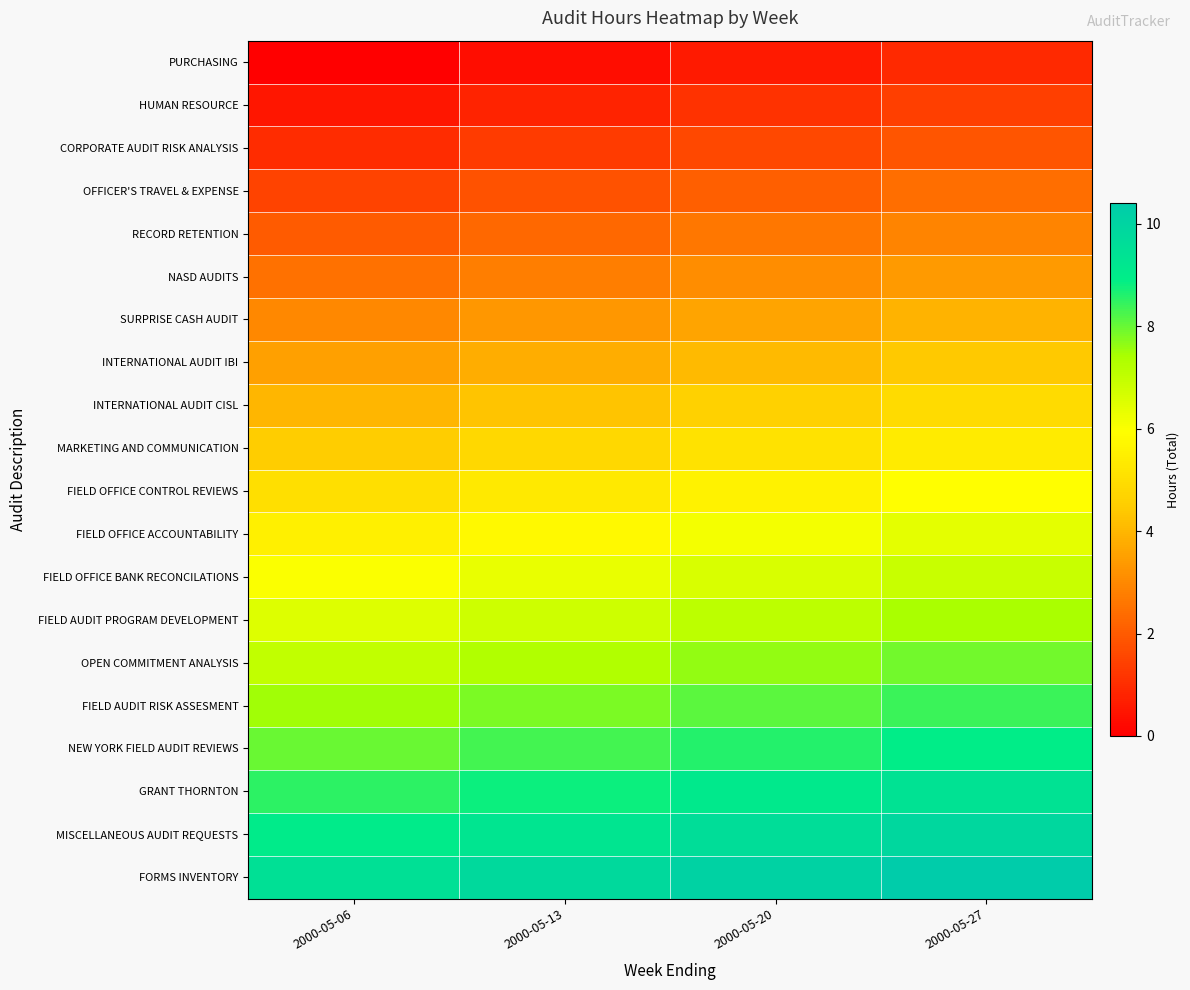

Between 2000-05-20 and 2000-05-06, which is larger?

2000-05-20